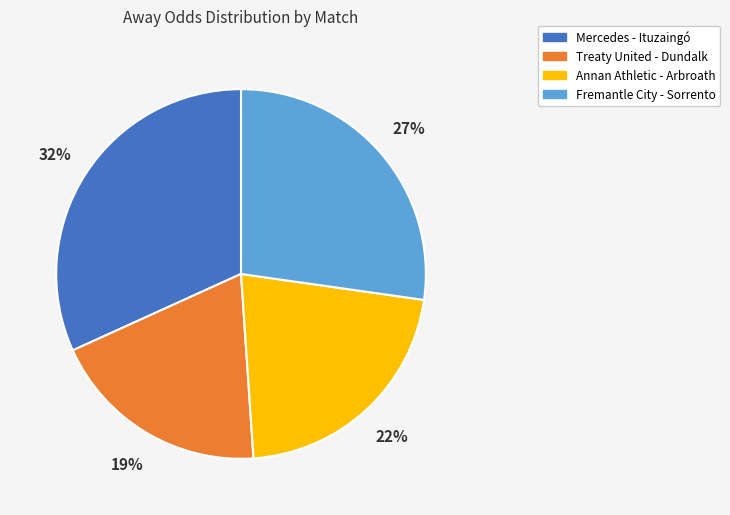

Which has a higher value, Mercedes - Ituzaingó or Annan Athletic - Arbroath?

Mercedes - Ituzaingó